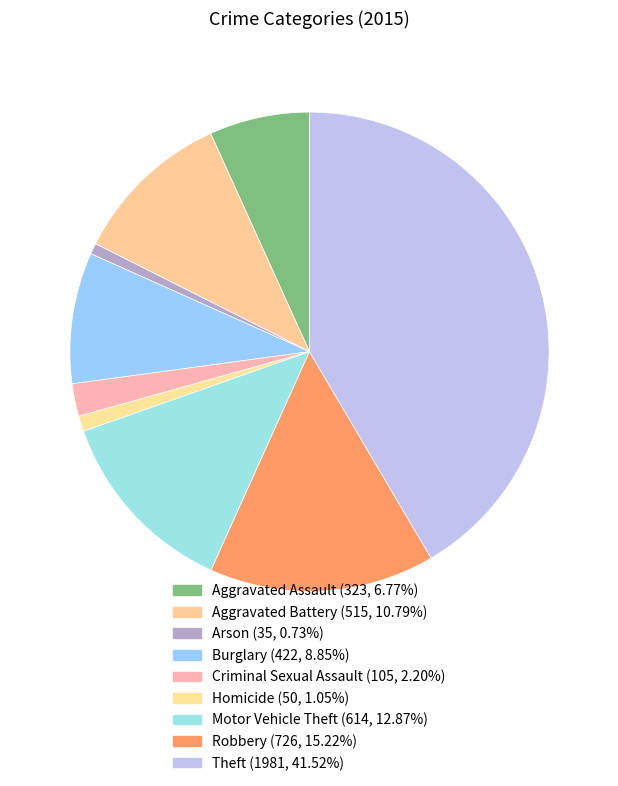

How much of the chart is everything except Theft?

58.5%